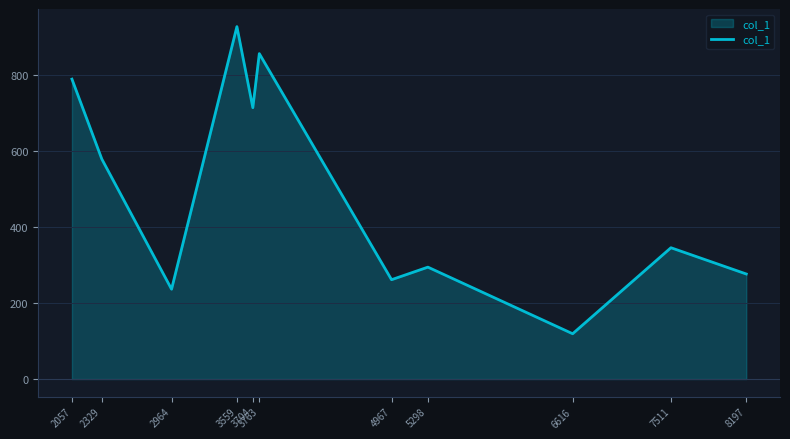

What is the greatest value displayed?

926